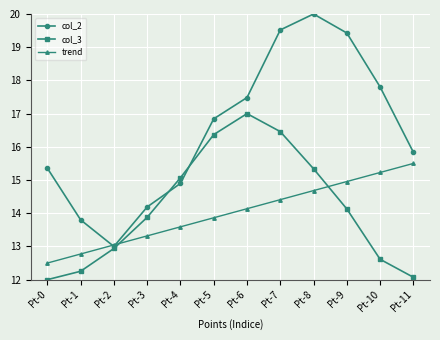

What value does the col_2 series have at Pt-5?

16.8